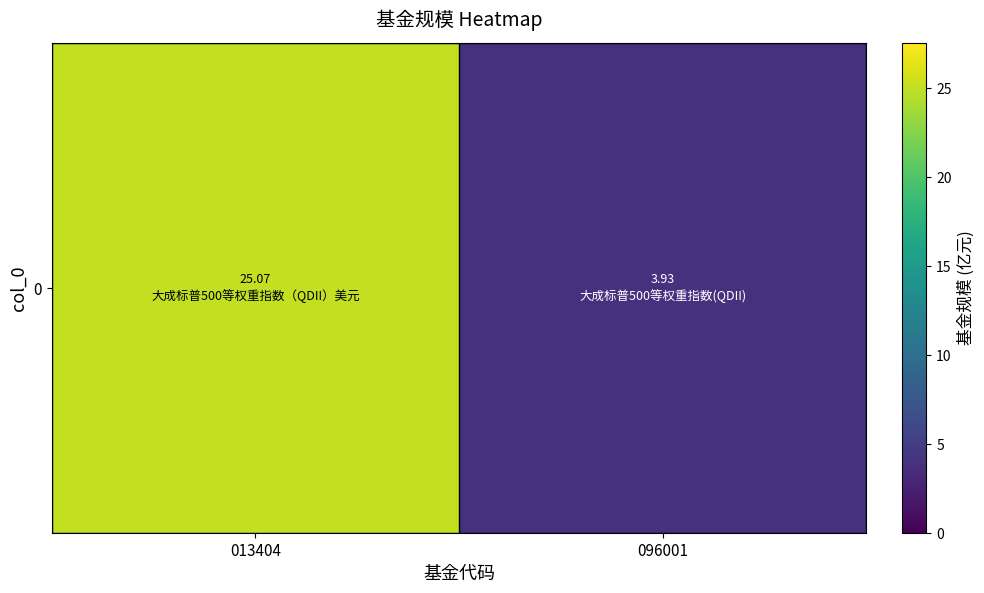

The value at 096001 is 3.9. True or false?

True